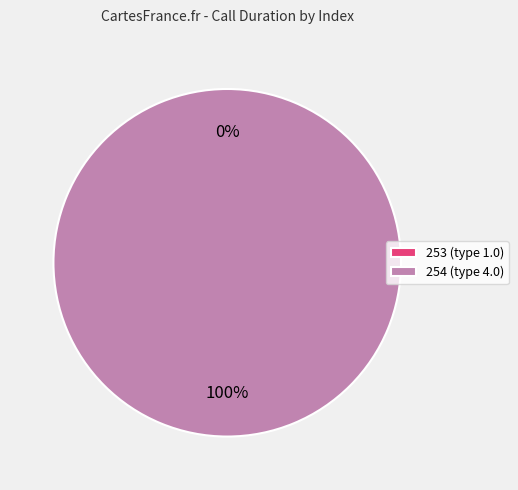

What is the smallest slice in the pie chart?

253